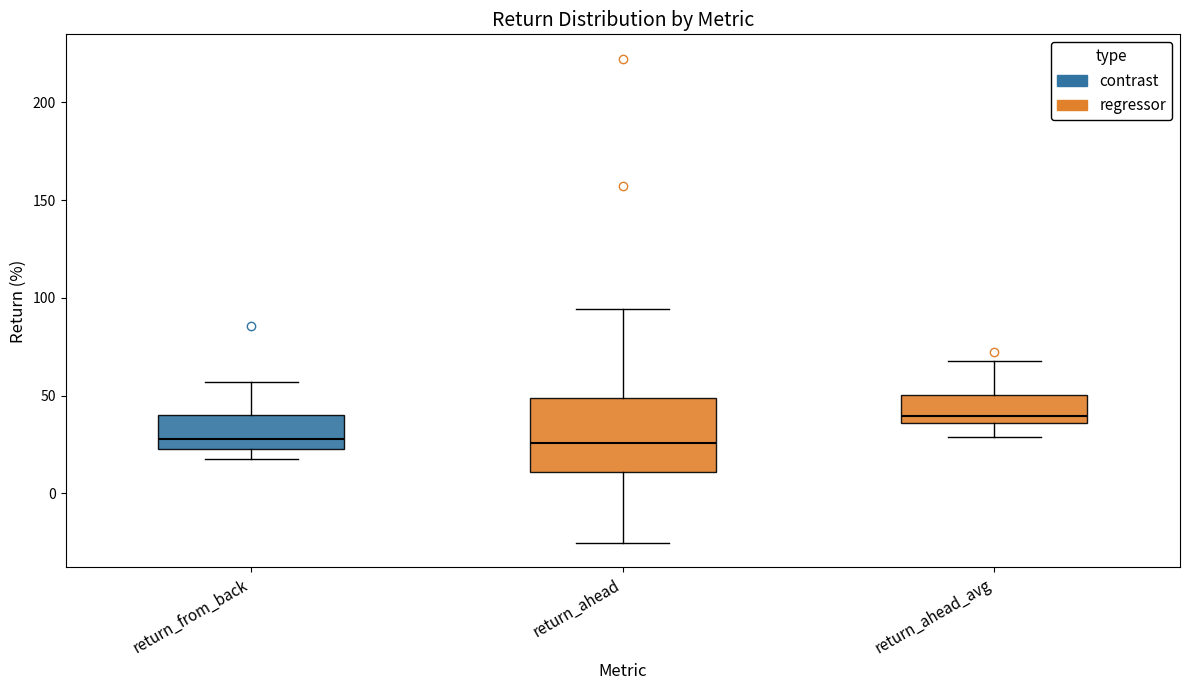

Reading left to right, transcribe this box plot: for each box, give where its median line is, the range the box spans, and where its two whiskers end, as read against the y-axis. The values are not printed on the chart, so give them approximately, as read against the axis.

return_from_back: median 30, box 25 to 40, whiskers 20 to 55
return_ahead: median 25, box 10 to 50, whiskers -25 to 95
return_ahead_avg: median 40, box 35 to 50, whiskers 30 to 70